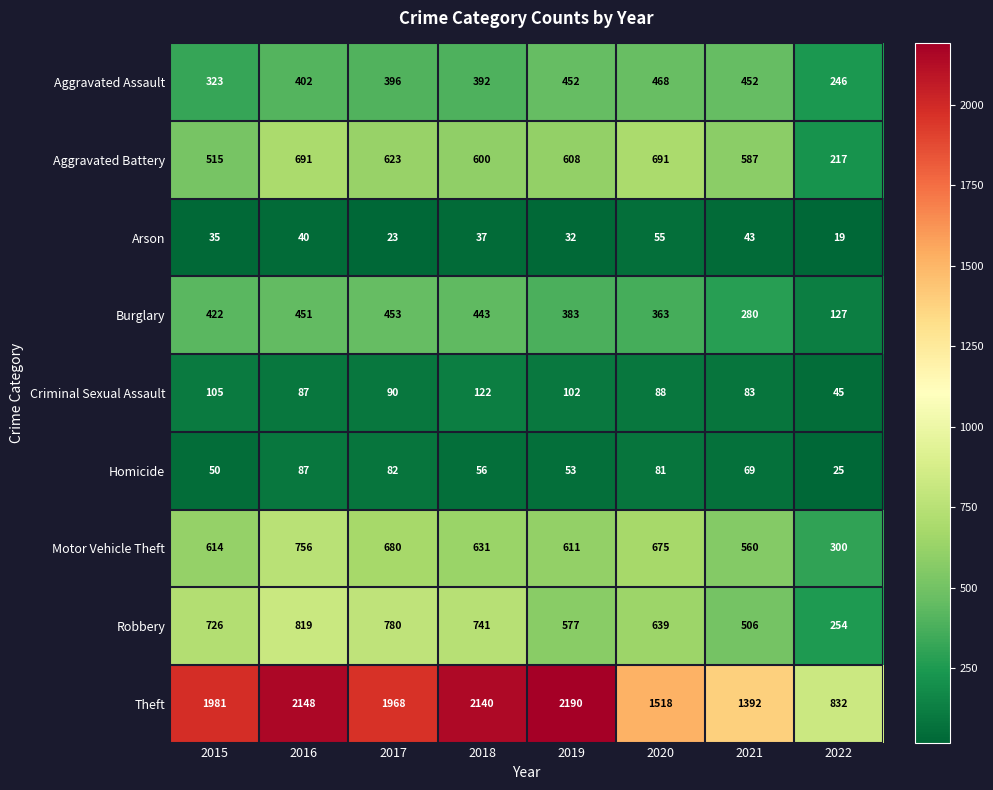

The Criminal Sexual Assault series shows 31 at 2016. True or false?

False